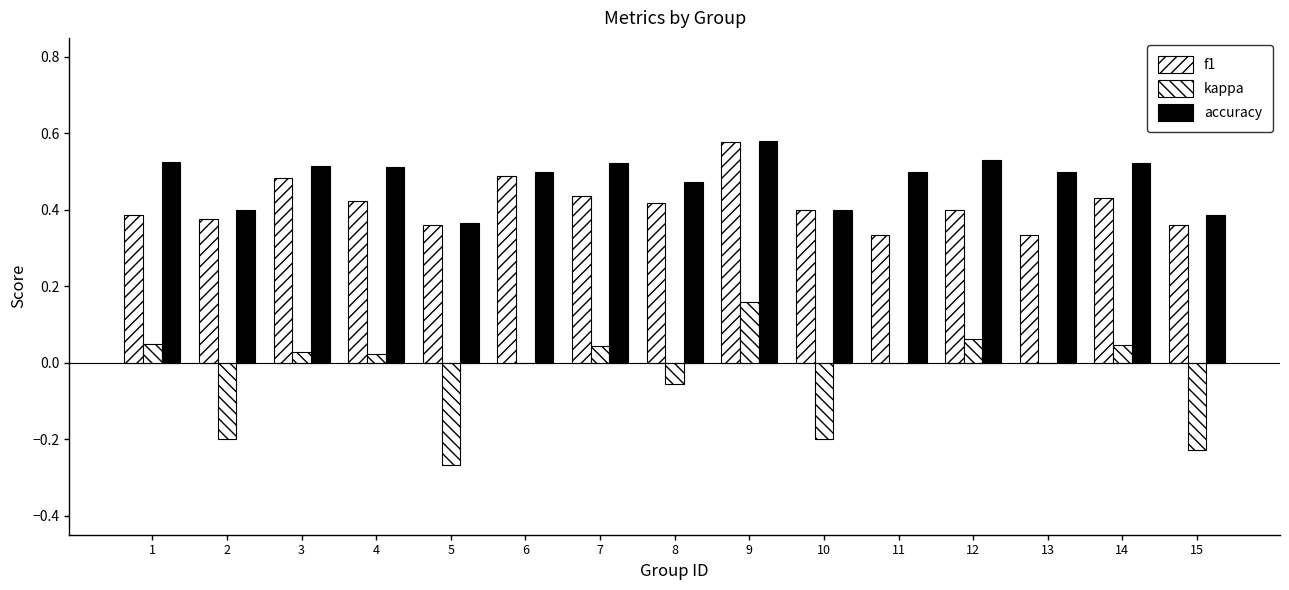

Does the chart contain stacked bars?

No